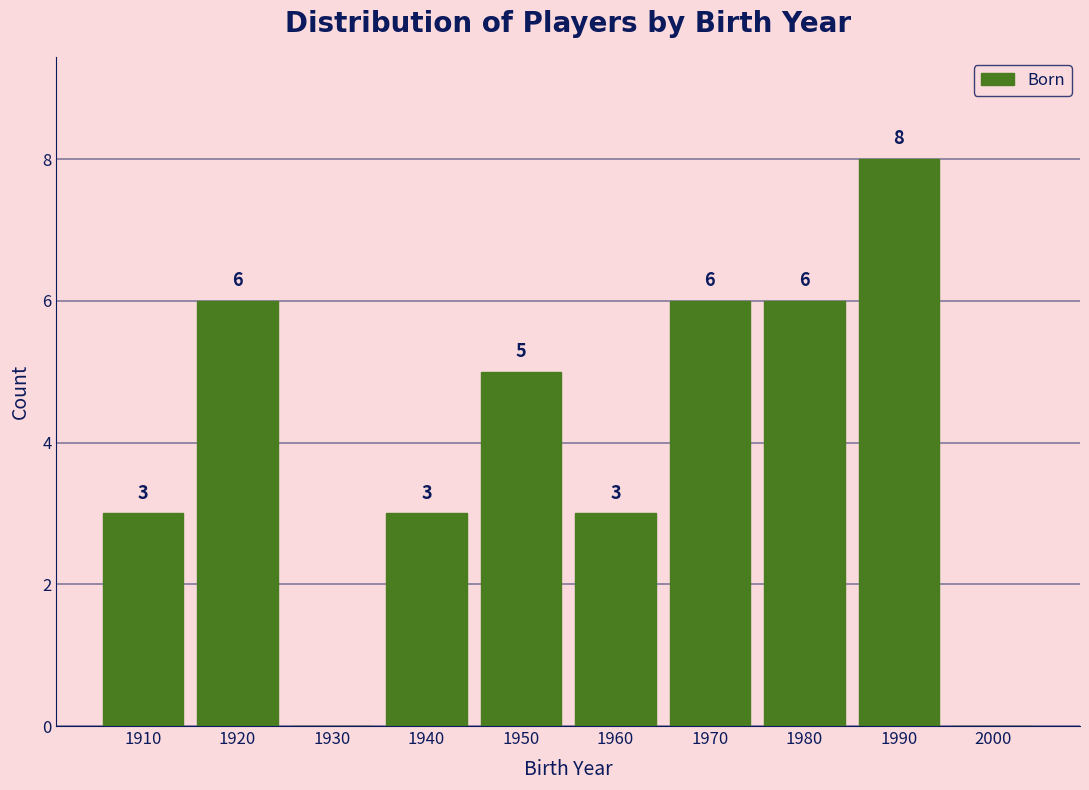

Reading right to left, list all the values displayed in this chart.

2000=0	1990=8	1980=6	1970=6	1960=3	1950=5	1940=3	1930=0	1920=6	1910=3